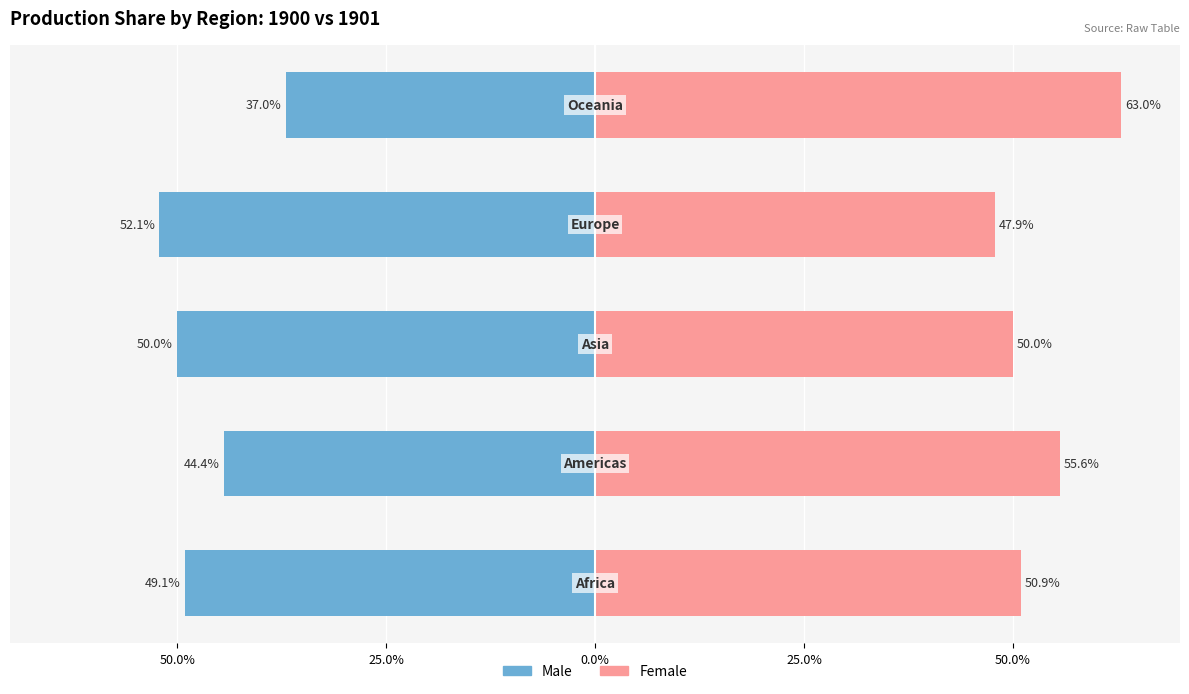

What are all the series names shown in the legend?

Male, Female